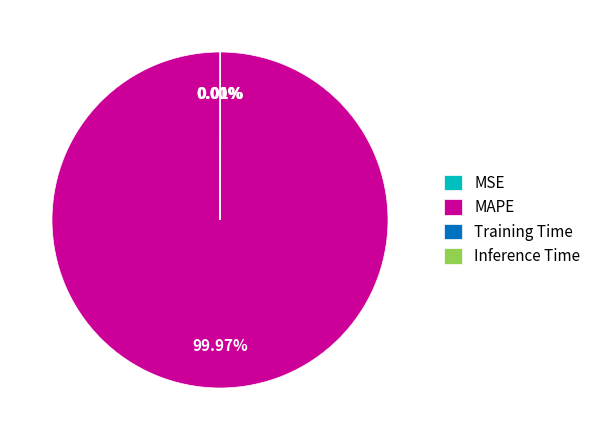

Which category has the biggest portion of the pie?

MAPE